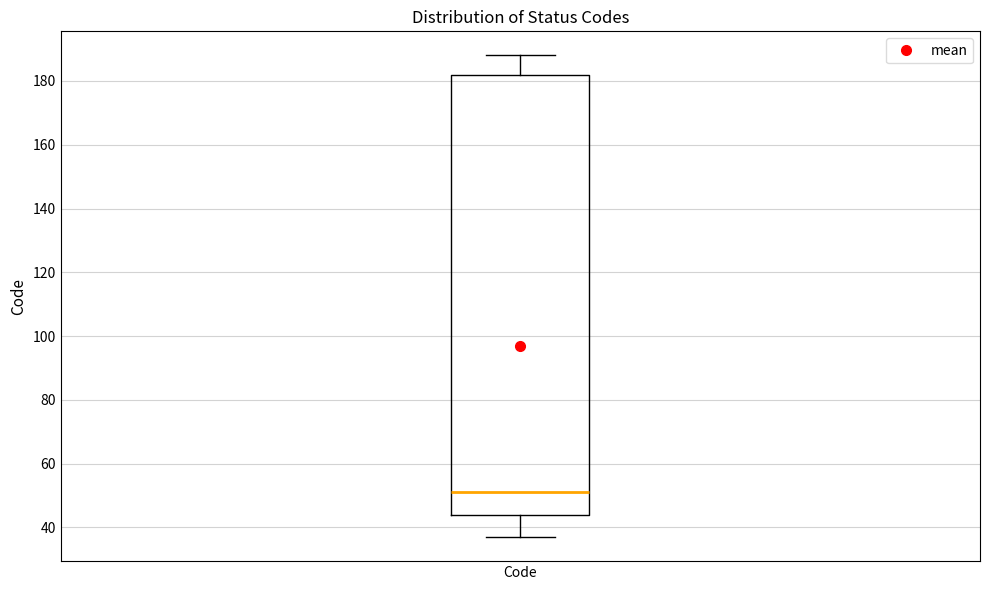

Where is the lower edge of the box for Code on the y-axis? The values are not printed on the chart, so give them approximately, as read against the axis.

44